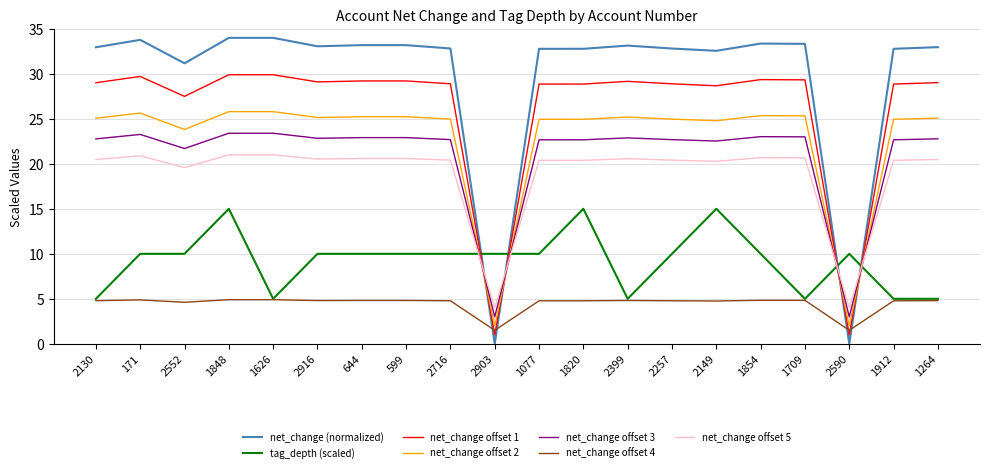

Rank the series by their maximum value, from lowest to highest.

net_change offset 4, tag_depth (scaled), net_change offset 5, net_change offset 3, net_change offset 2, net_change offset 1, net_change (normalized)